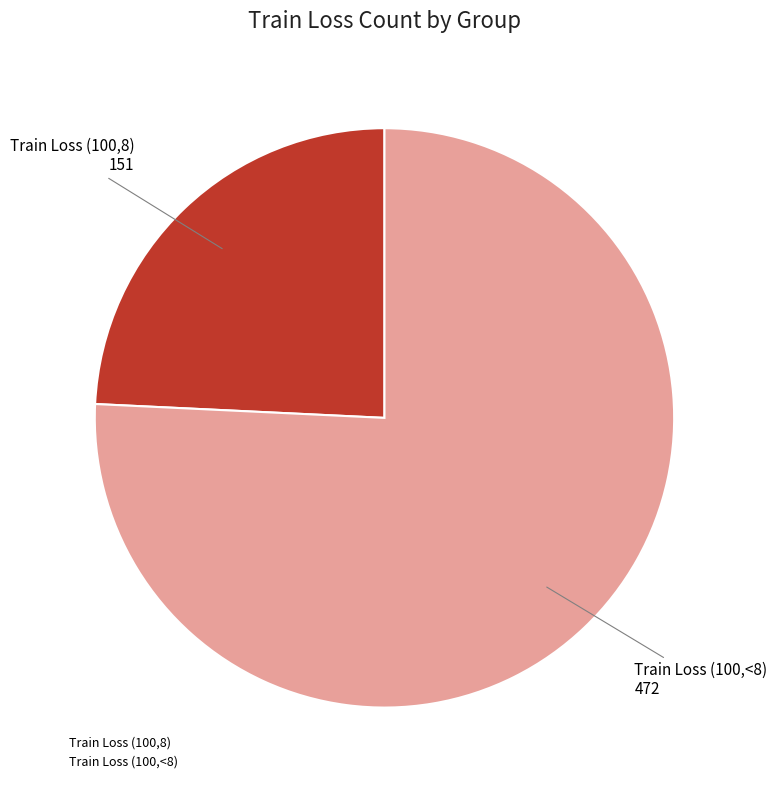

Which category accounts for the majority?

Train Loss (100,<8)